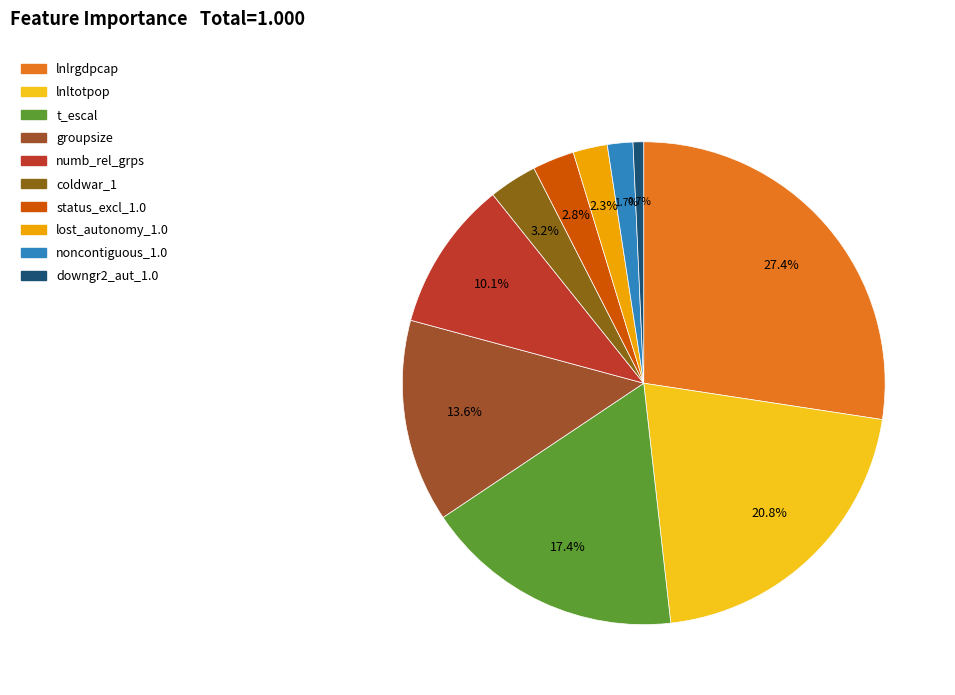

Is the sum of status_excl_1.0 and lost_autonomy_1.0 greater than half?

No